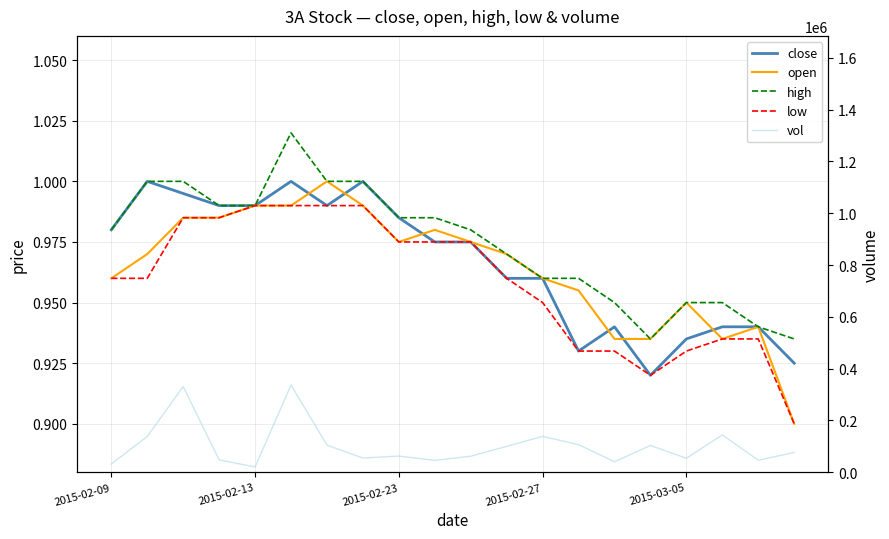

What is the difference between the maximum and minimum values in the low series?

0.1